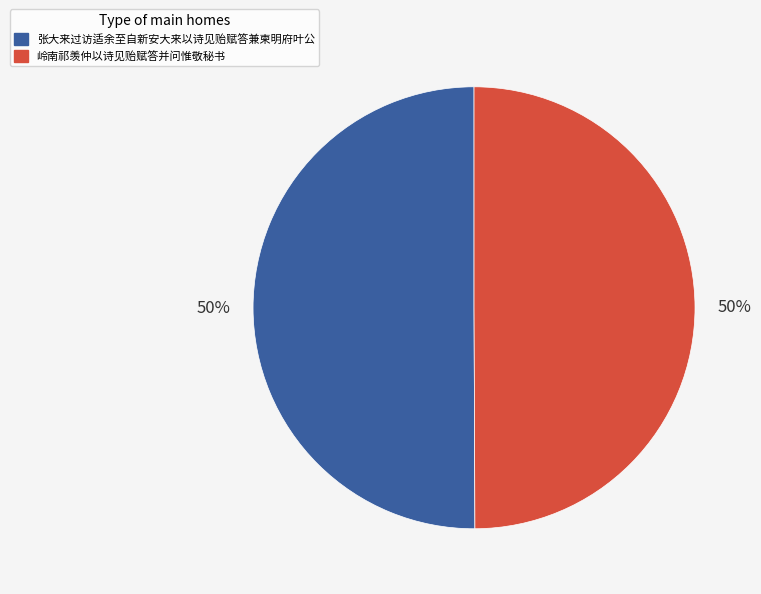

Approximately how many times larger is the value at 张大来过访适余至自新安大来以诗见贻赋答兼柬明府叶公 compared to 岭南祁羡仲以诗见贻赋答并问惟敬秘书?

1.0